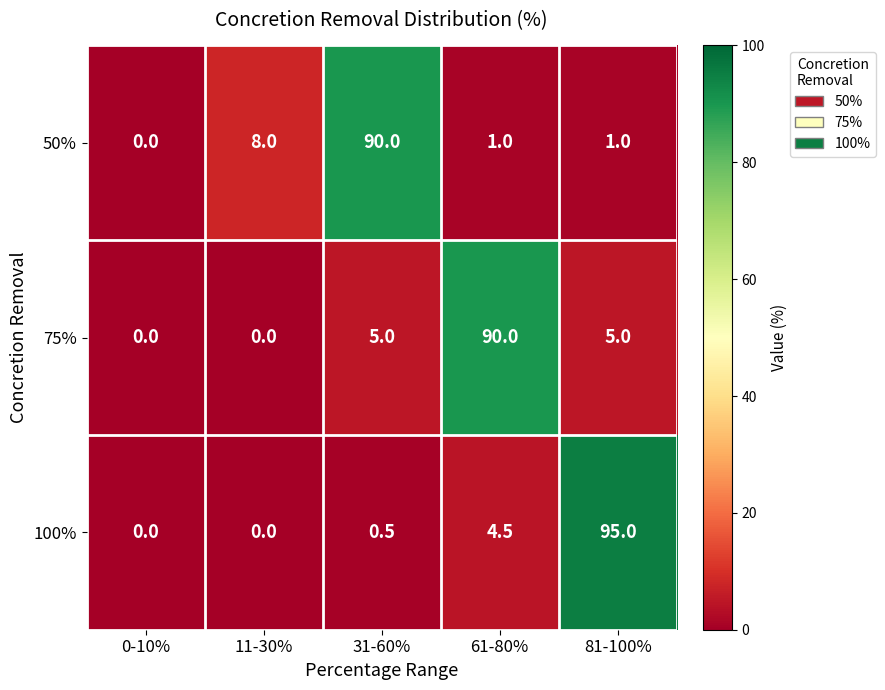

Which series has the largest range (max minus min)?

100%